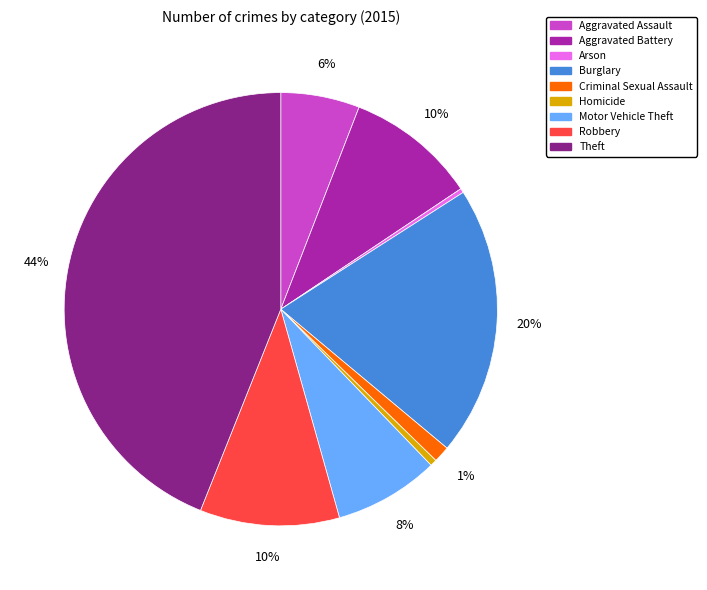

Which category has the biggest portion of the pie?

Theft